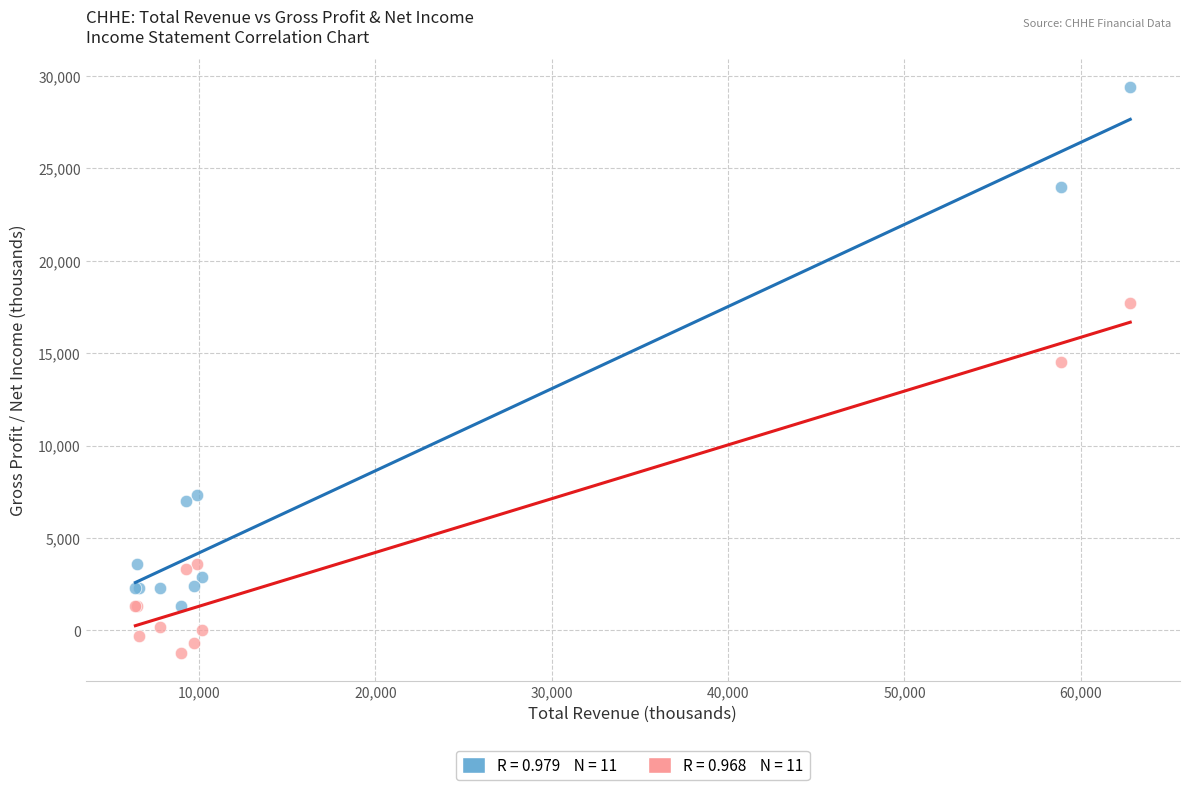

Across all series, what Y value is closest to 14100?

14500